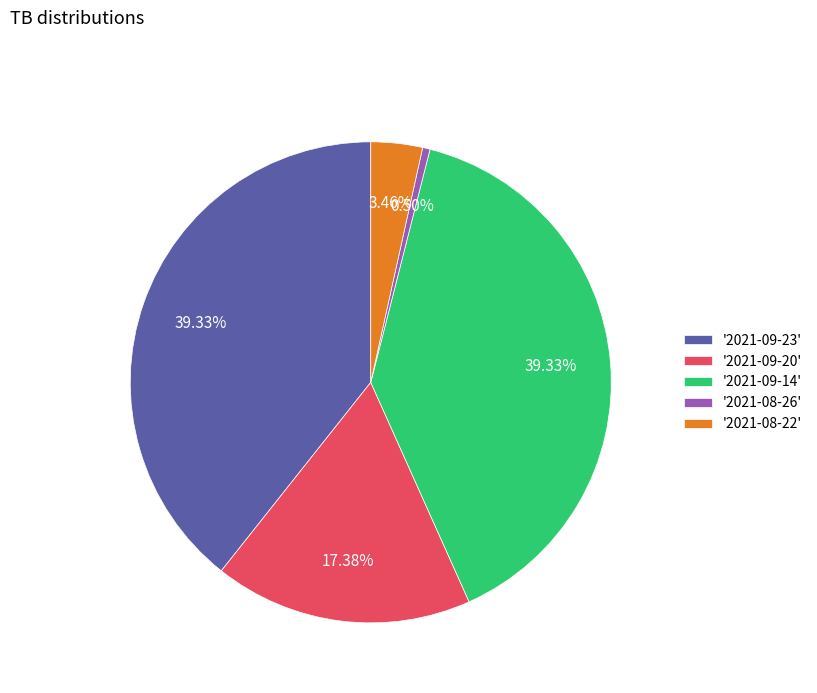

Which has a higher value, '2021-09-20' or '2021-09-23'?

'2021-09-23'